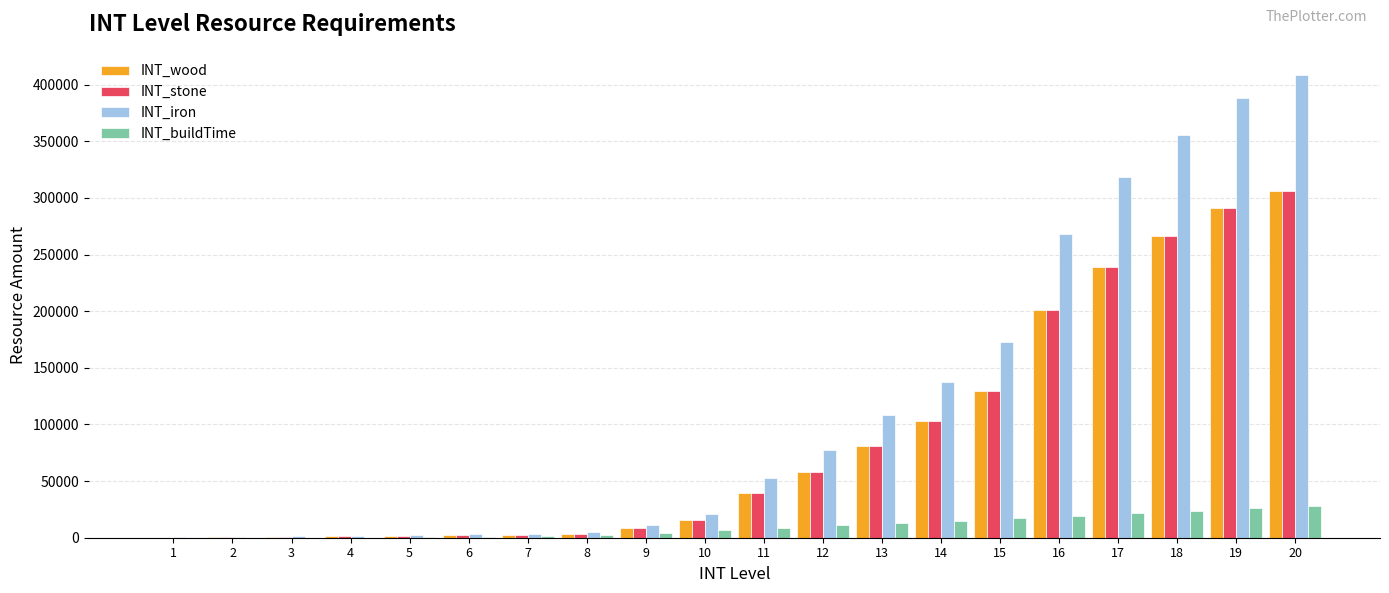

Which series has the largest total across all categories?

INT_iron